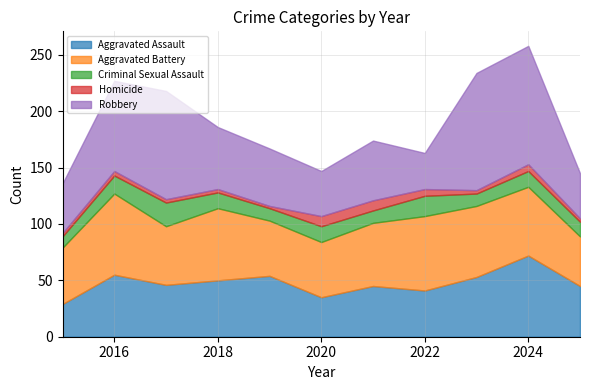

True or false: Criminal Sexual Assault and Aggravated Battery cross at least once.

False